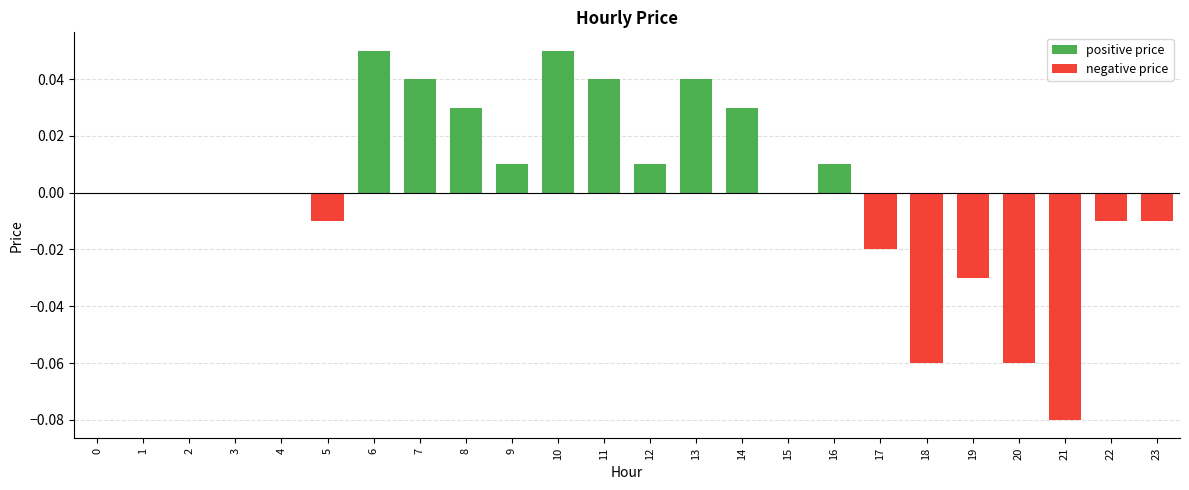

What is the sum of all positive price values?

0.3